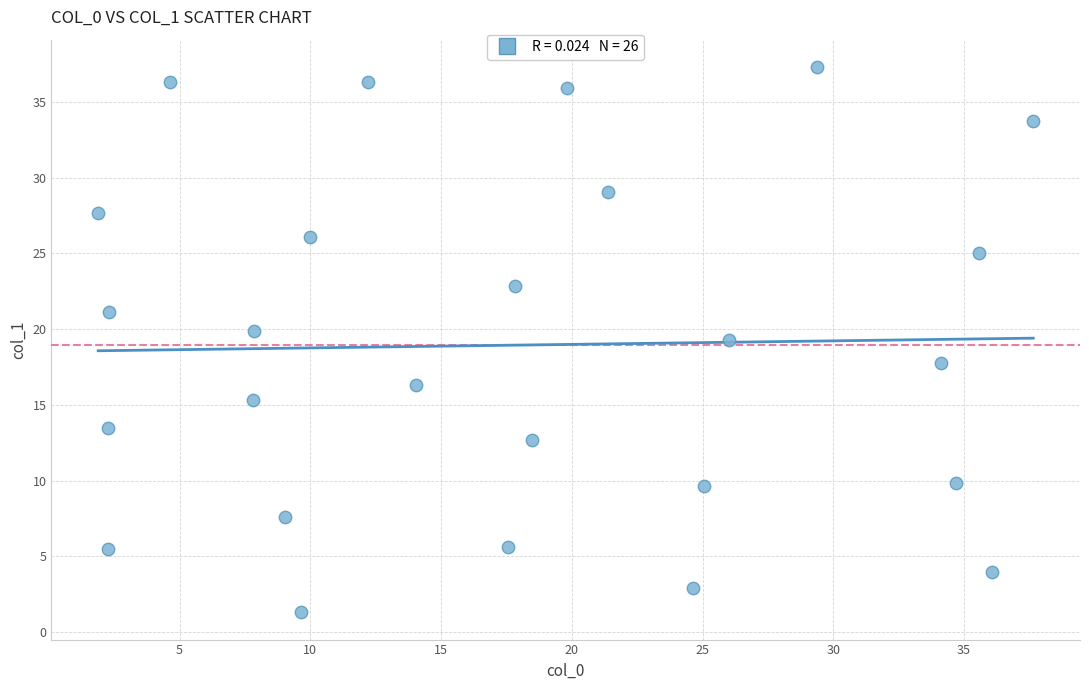

What is the range of X values (max minus min)?

35.8